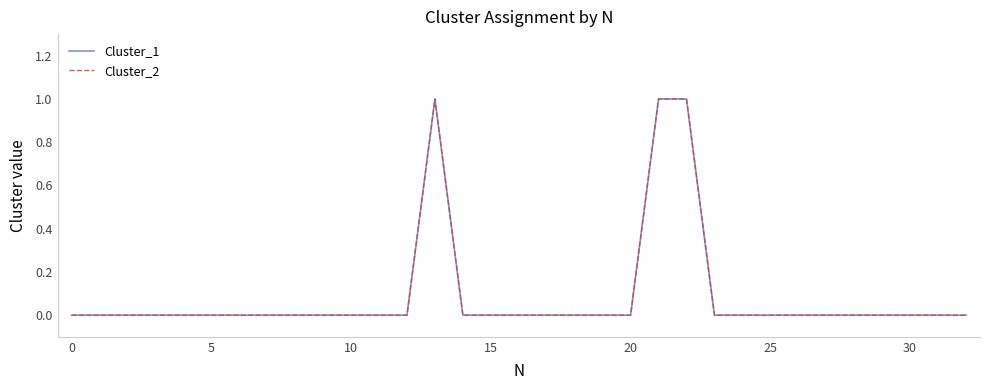

Does the chart have visible grid lines?

No